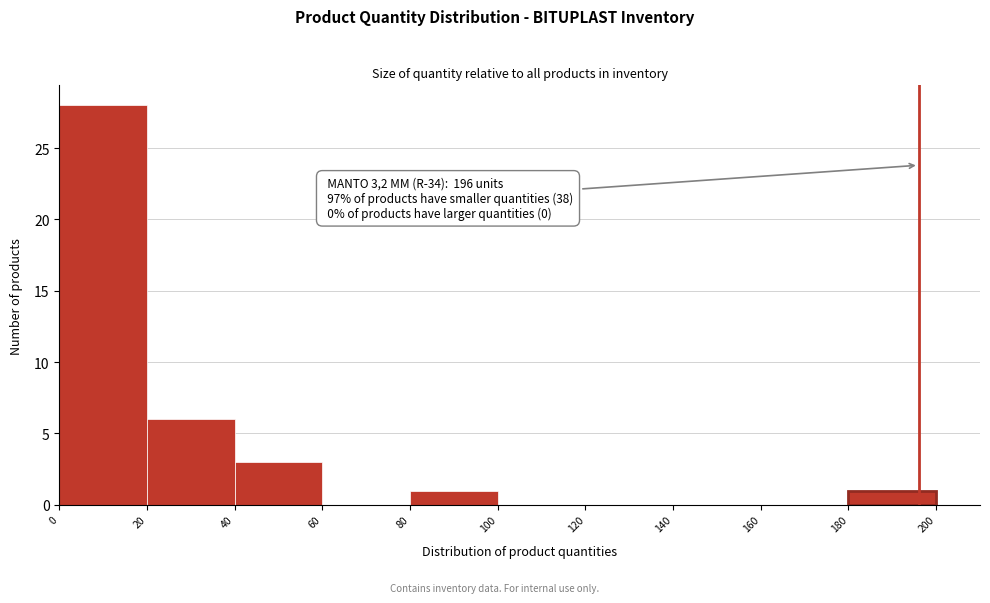

Over which range of the x-axis is the bar tallest?

0 to 20